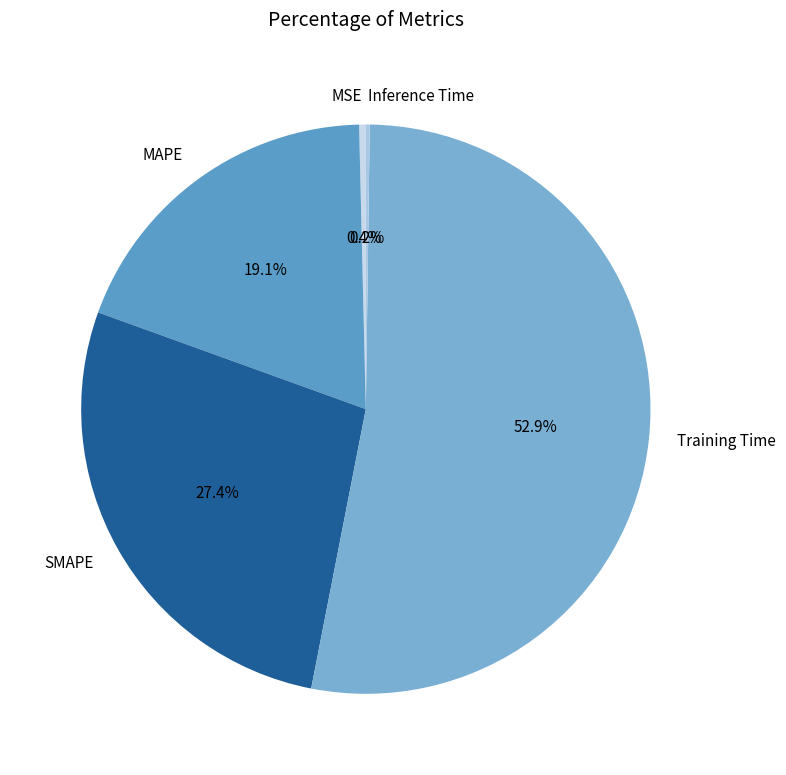

Between SMAPE and MSE, which is larger?

SMAPE